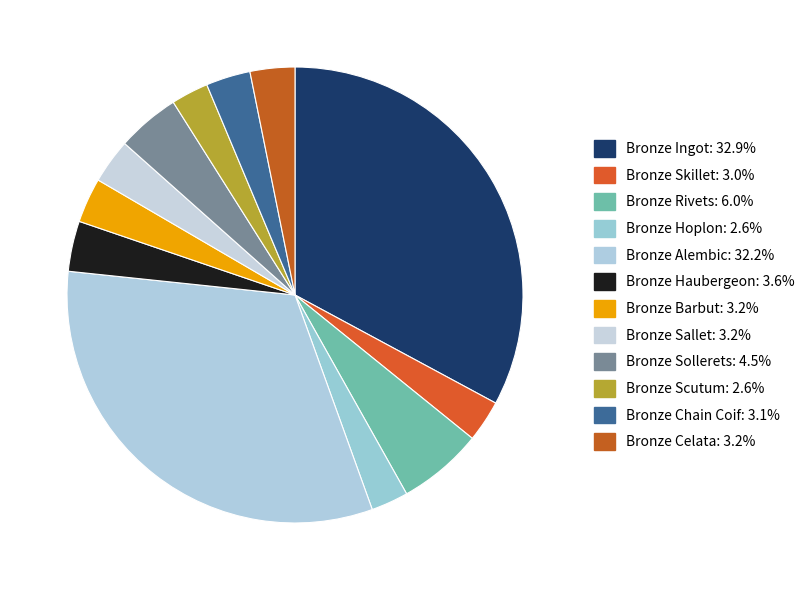

How many slices are in this pie chart?

12